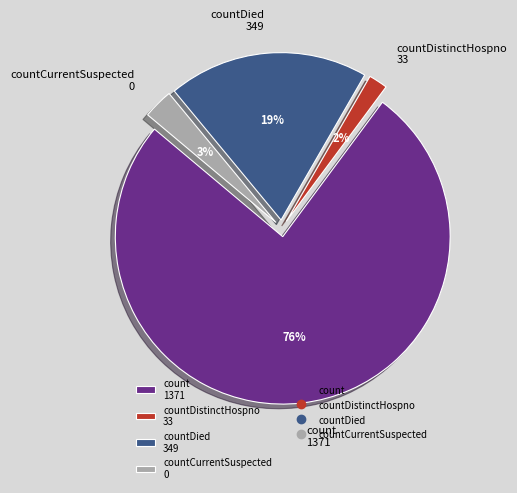

Do countCurrentSuspected 0 and countDied 349 together represent more than half of the pie?

No